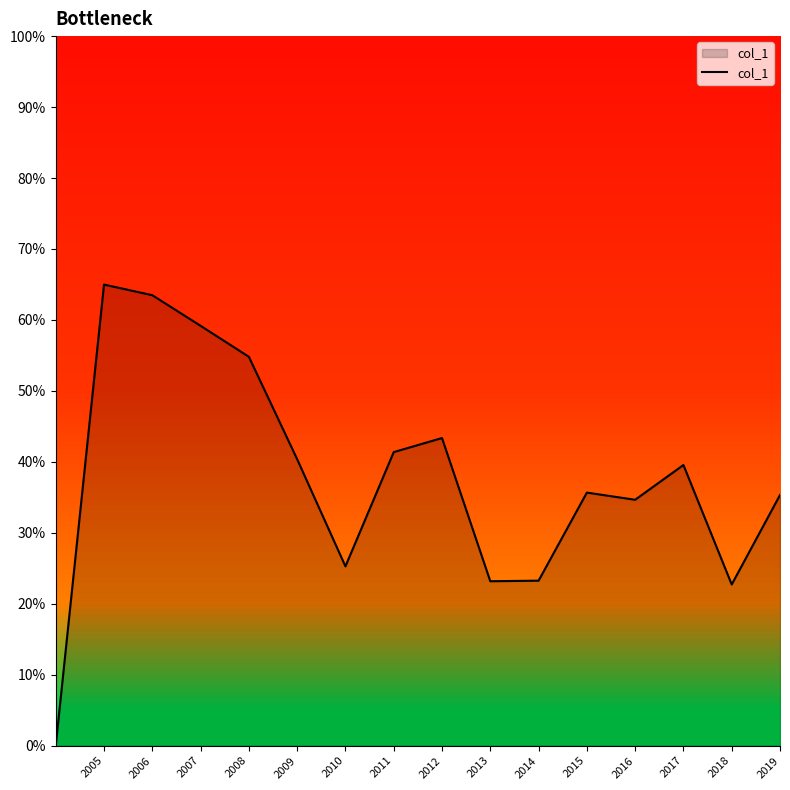

Does the chart display data point markers on the line(s)?

No